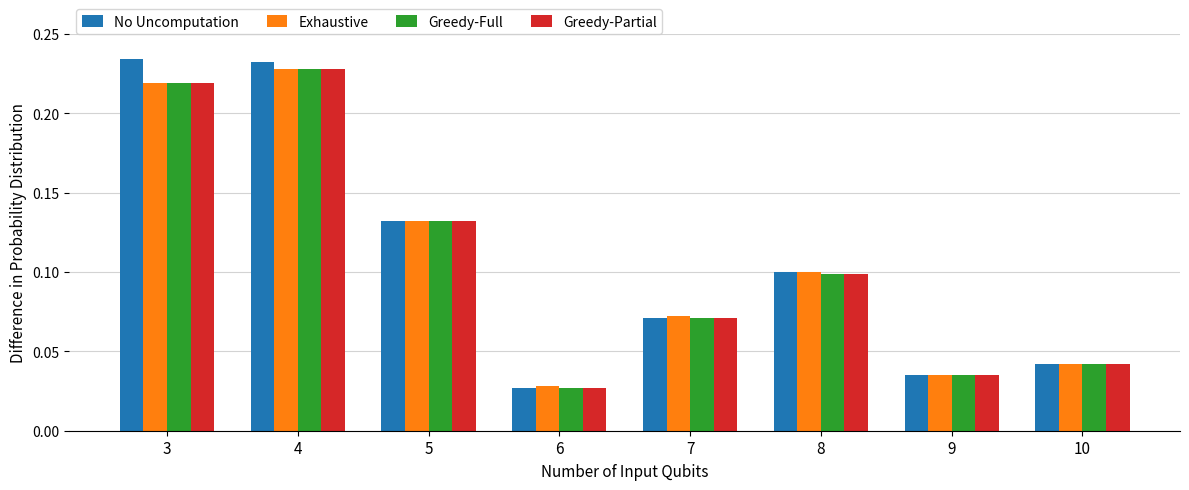

How many Greedy-Full values are between 0 and 1?

8